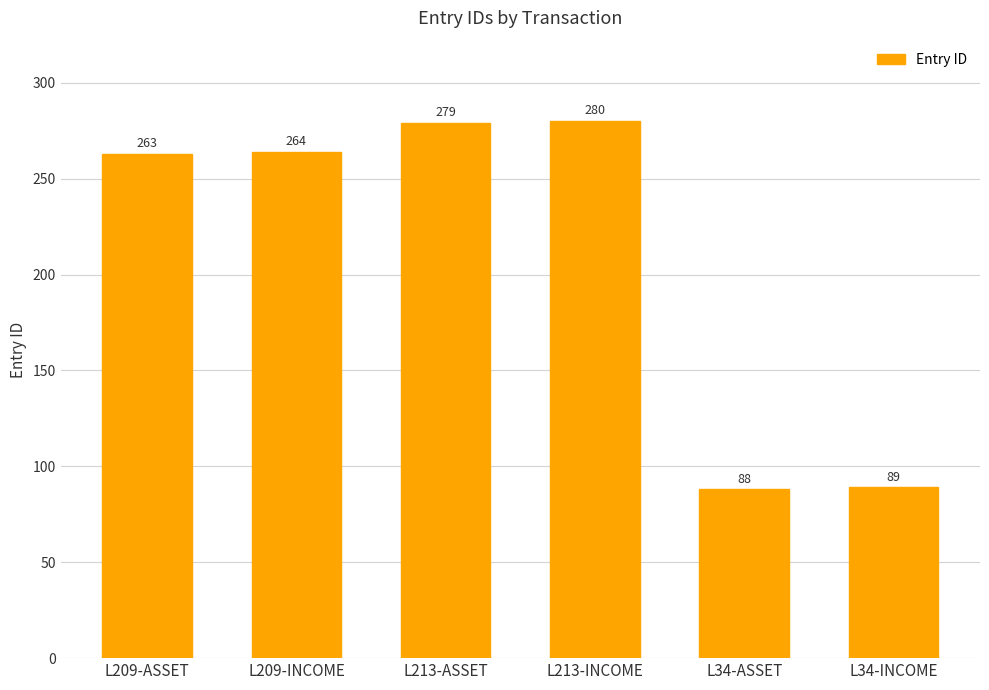

List the labels in order of value, largest first.

L213-INCOME, L213-ASSET, L209-INCOME, L209-ASSET, L34-INCOME, L34-ASSET